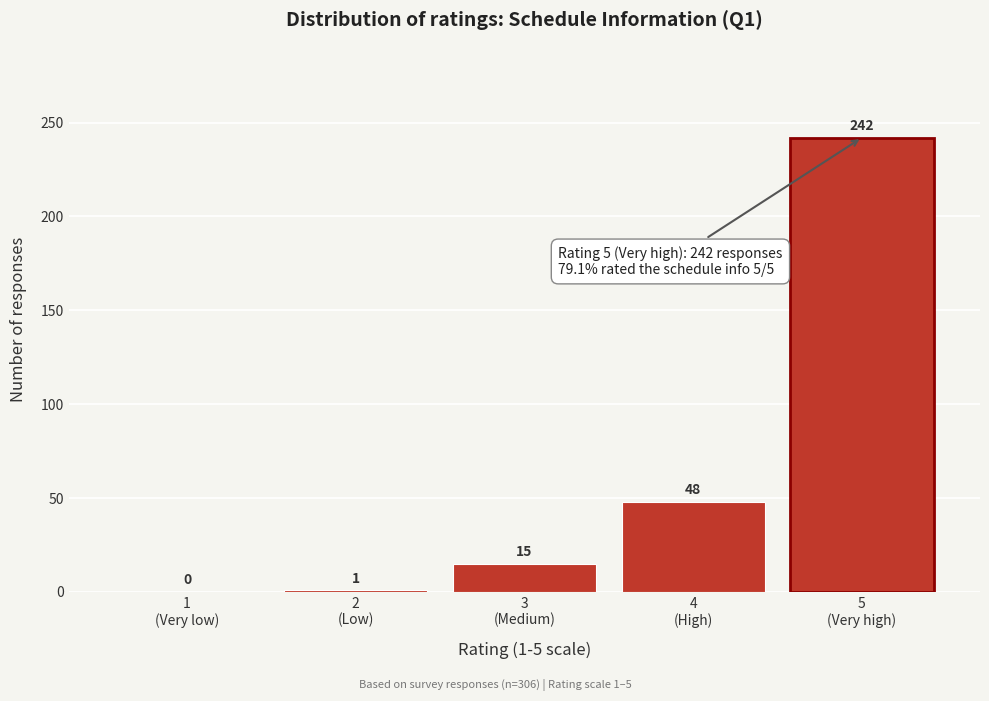

What is the sum of all values?

306